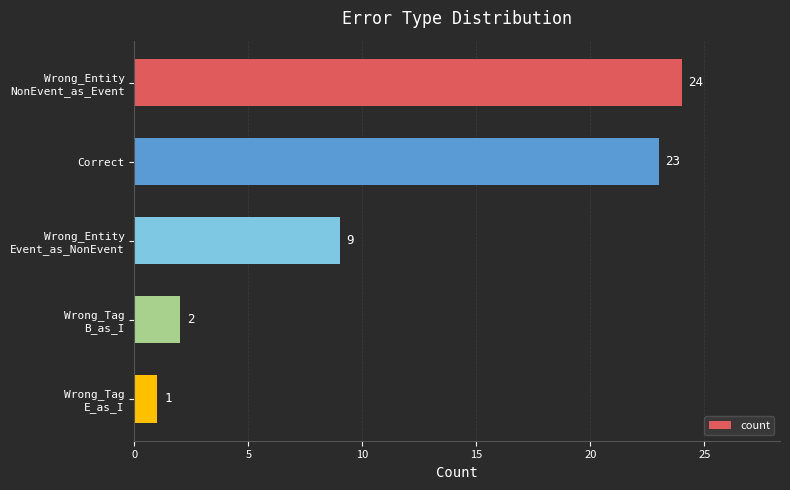

How many bars are there in total?

5